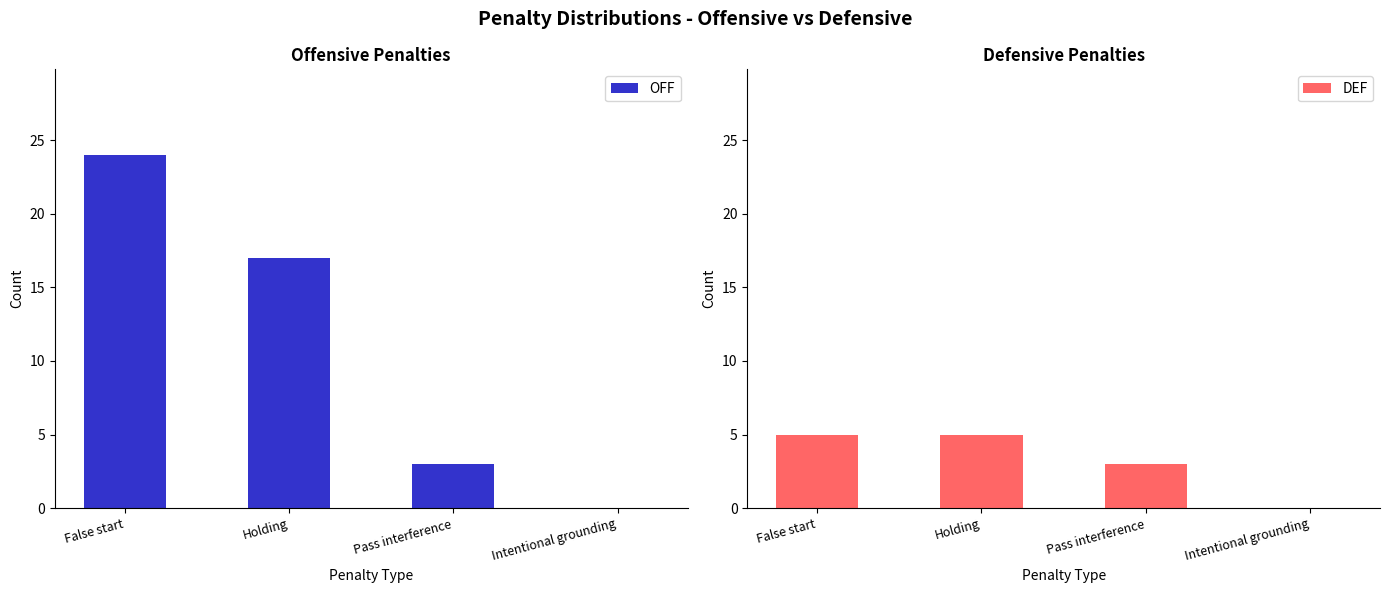

Is it true that OFF equals 11 at False start?

False